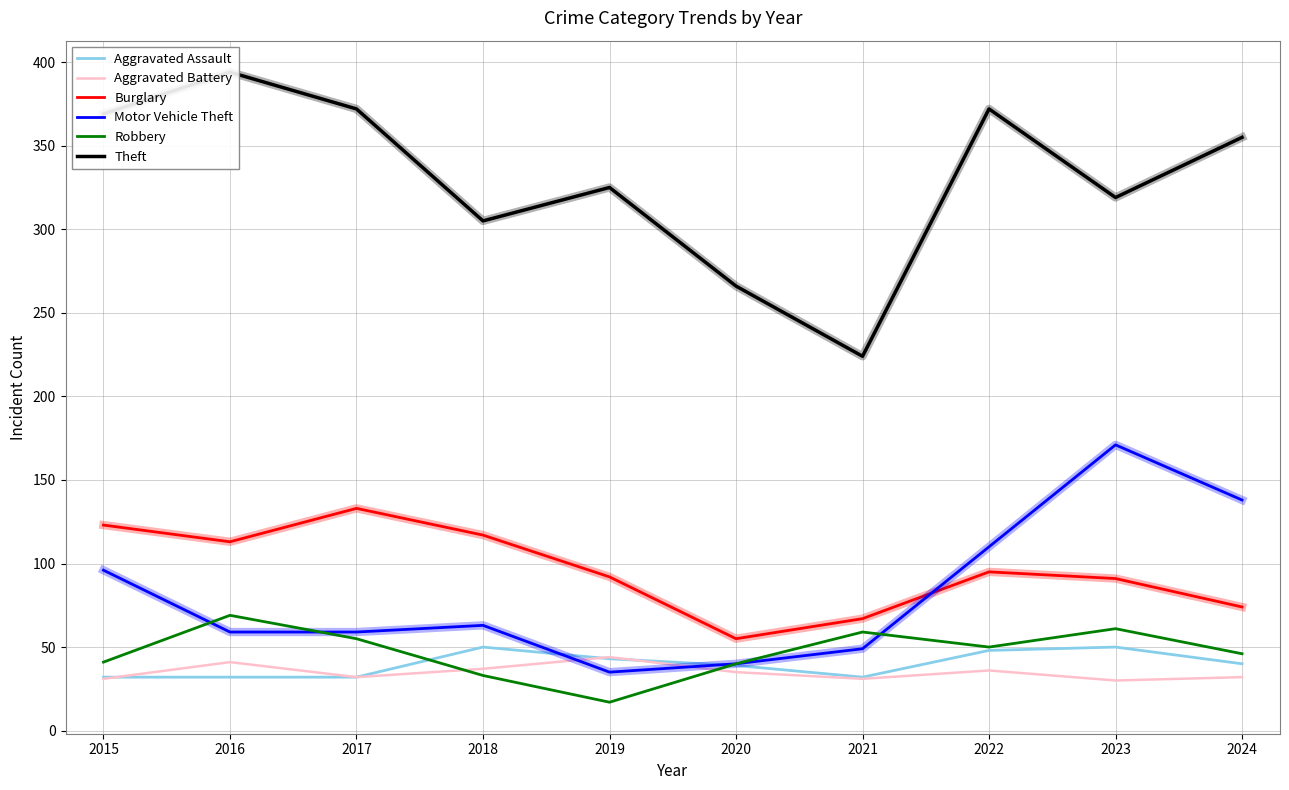

Is this an area chart (filled region under the line)?

No